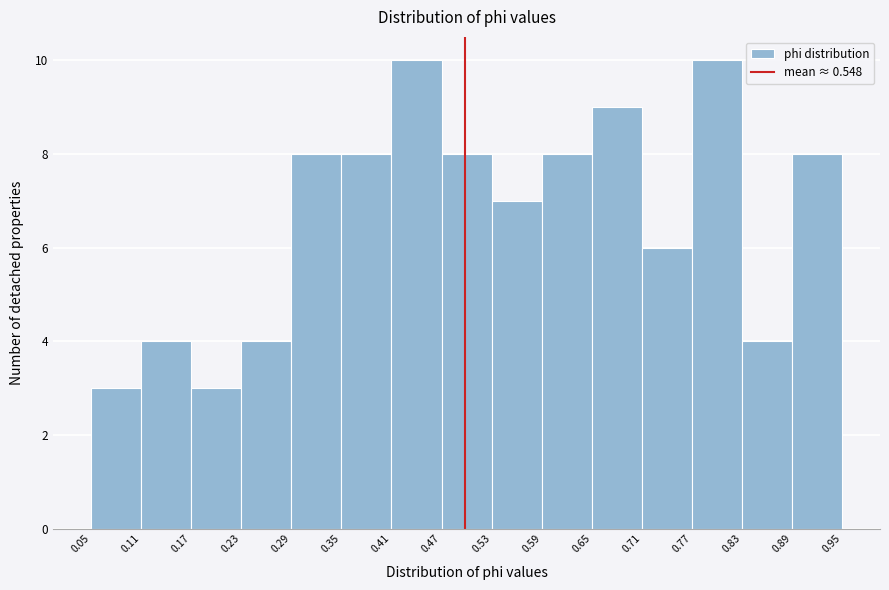

How tall is the bar that spans 0.29 to 0.35 on the x-axis? The values are not printed on the chart, so give them approximately, as read against the axis.

8